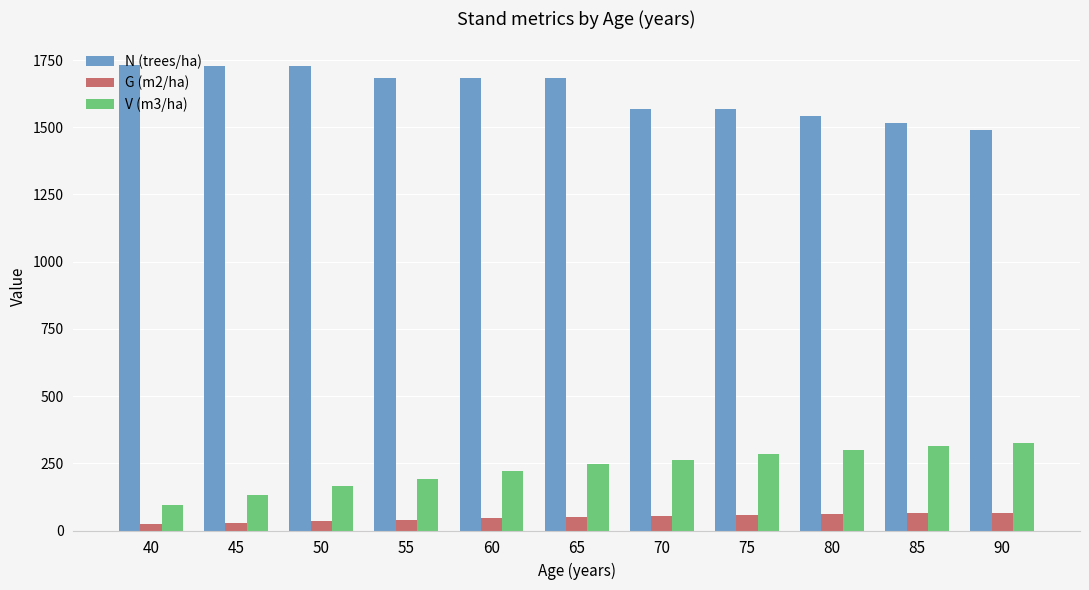

What is the difference between the maximum and second lowest values in the G (m2/ha) series?

37.1